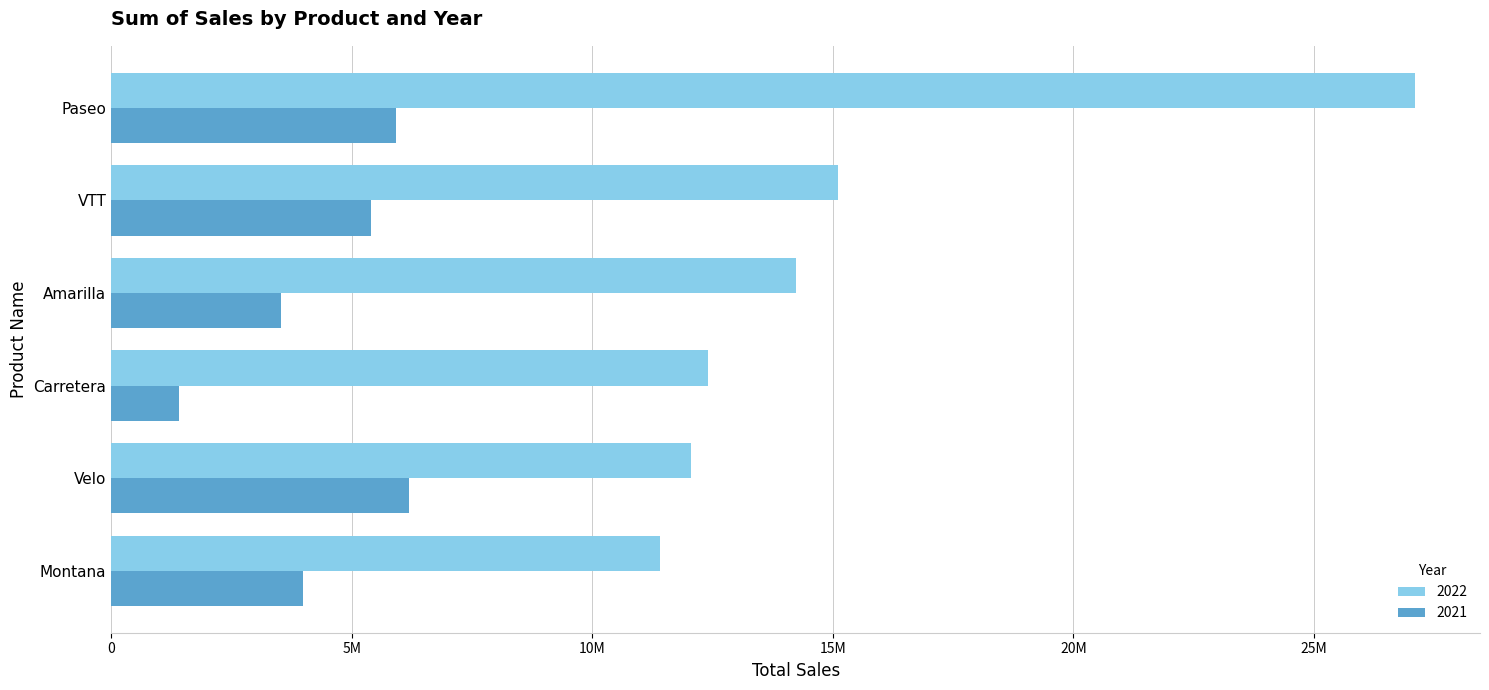

Which series has the widest spread of values?

2022